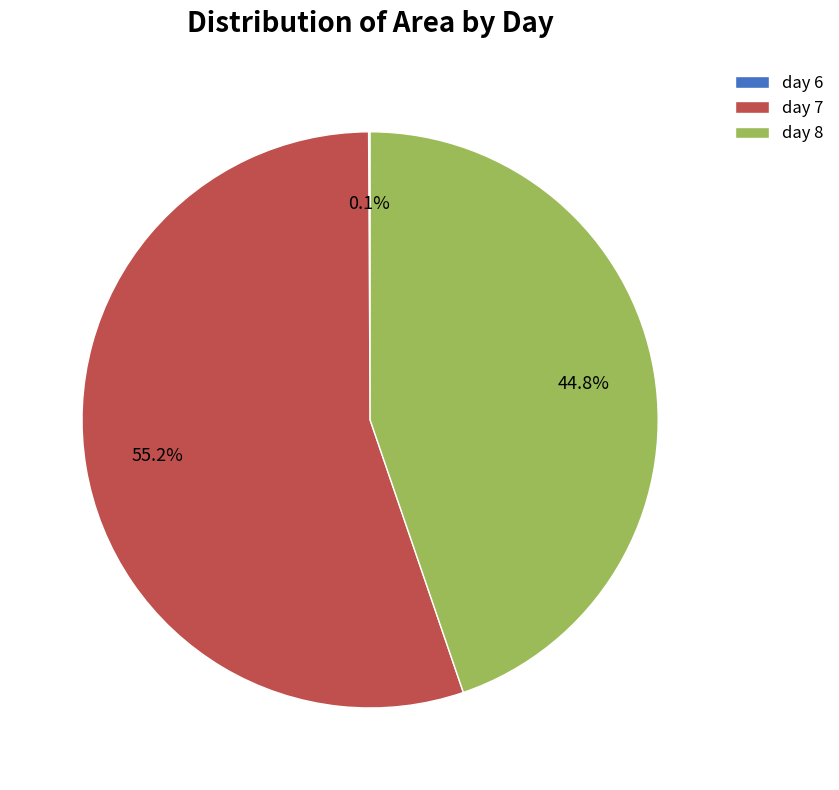

Which category has the biggest portion of the pie?

day 7